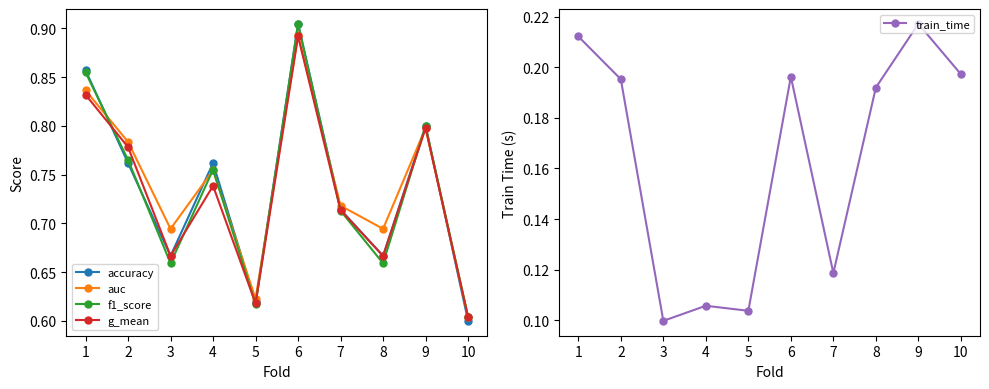

Does the chart have visible grid lines?

No